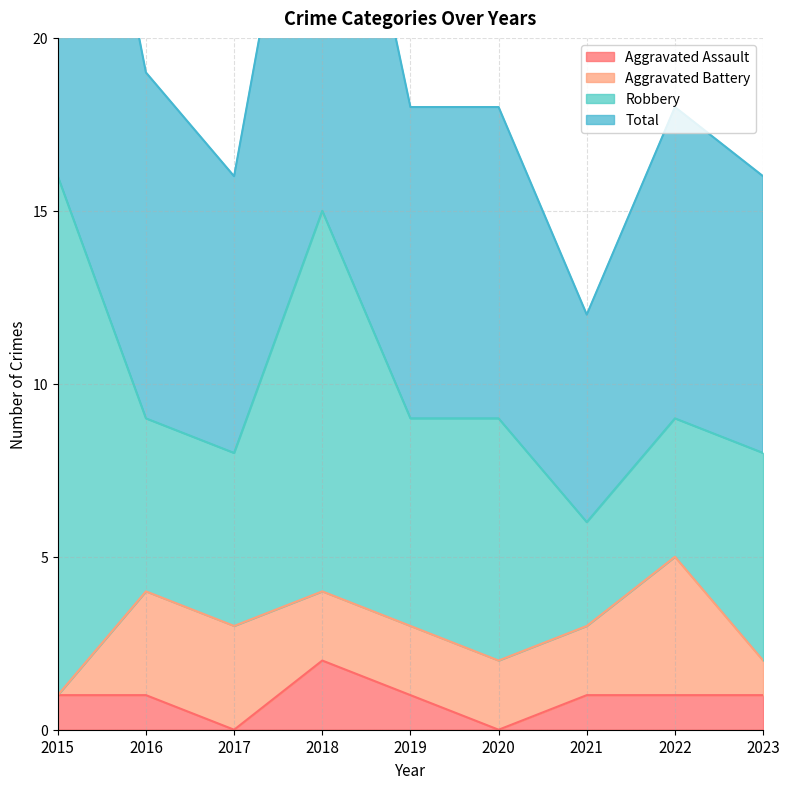

True or false: Aggravated Assault has a value of 0 at 2016.

False